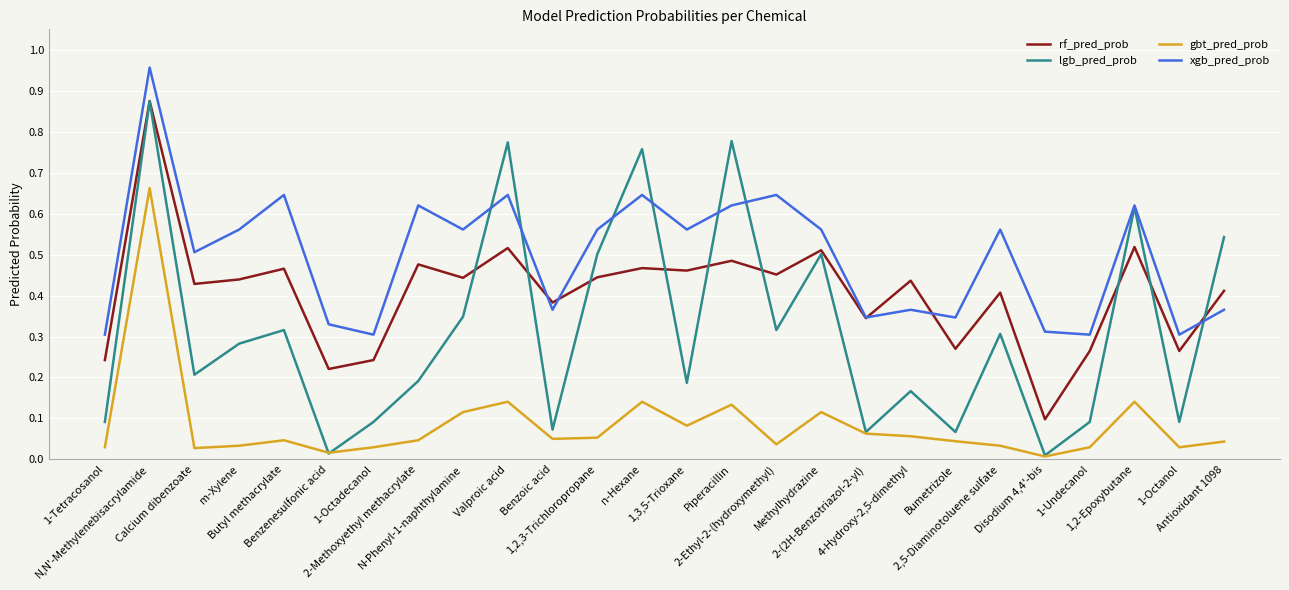

Rank the series by their average value, from lowest to highest.

gbt_pred_prob, lgb_pred_prob, rf_pred_prob, xgb_pred_prob